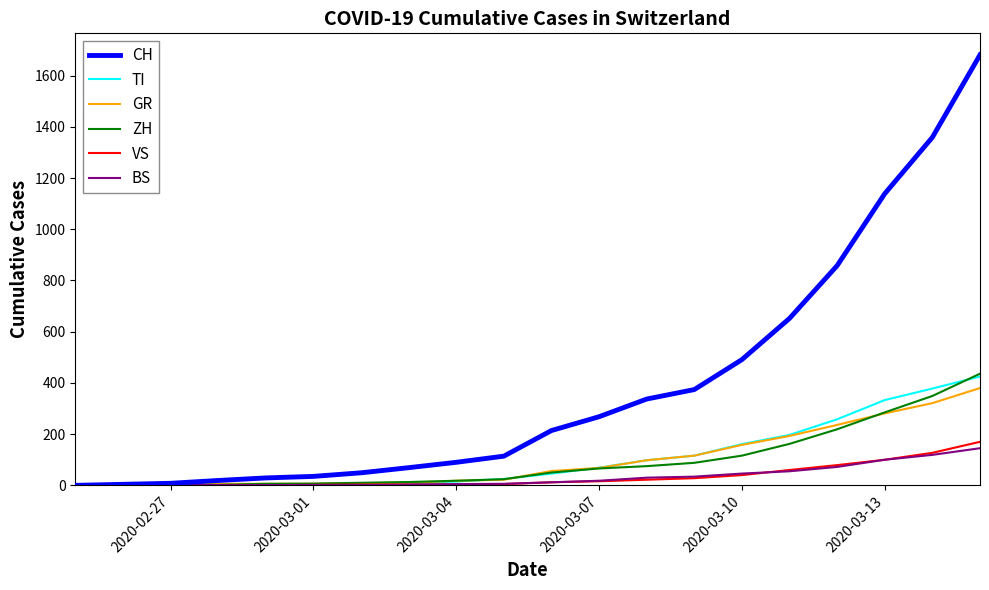

Which series has the widest spread of values?

CH